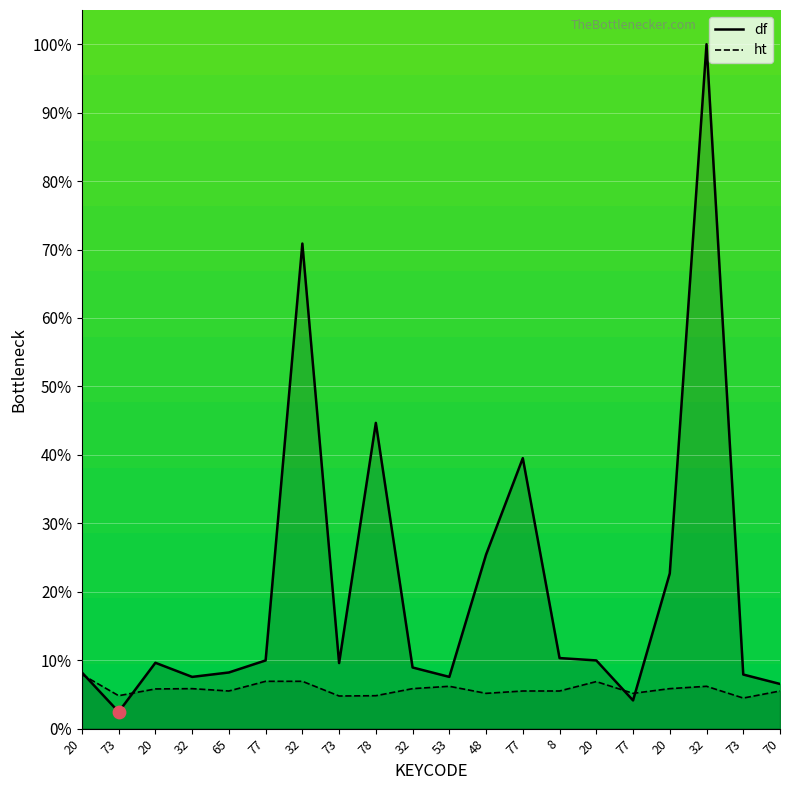

Which series reaches the maximum Y coordinate?

df